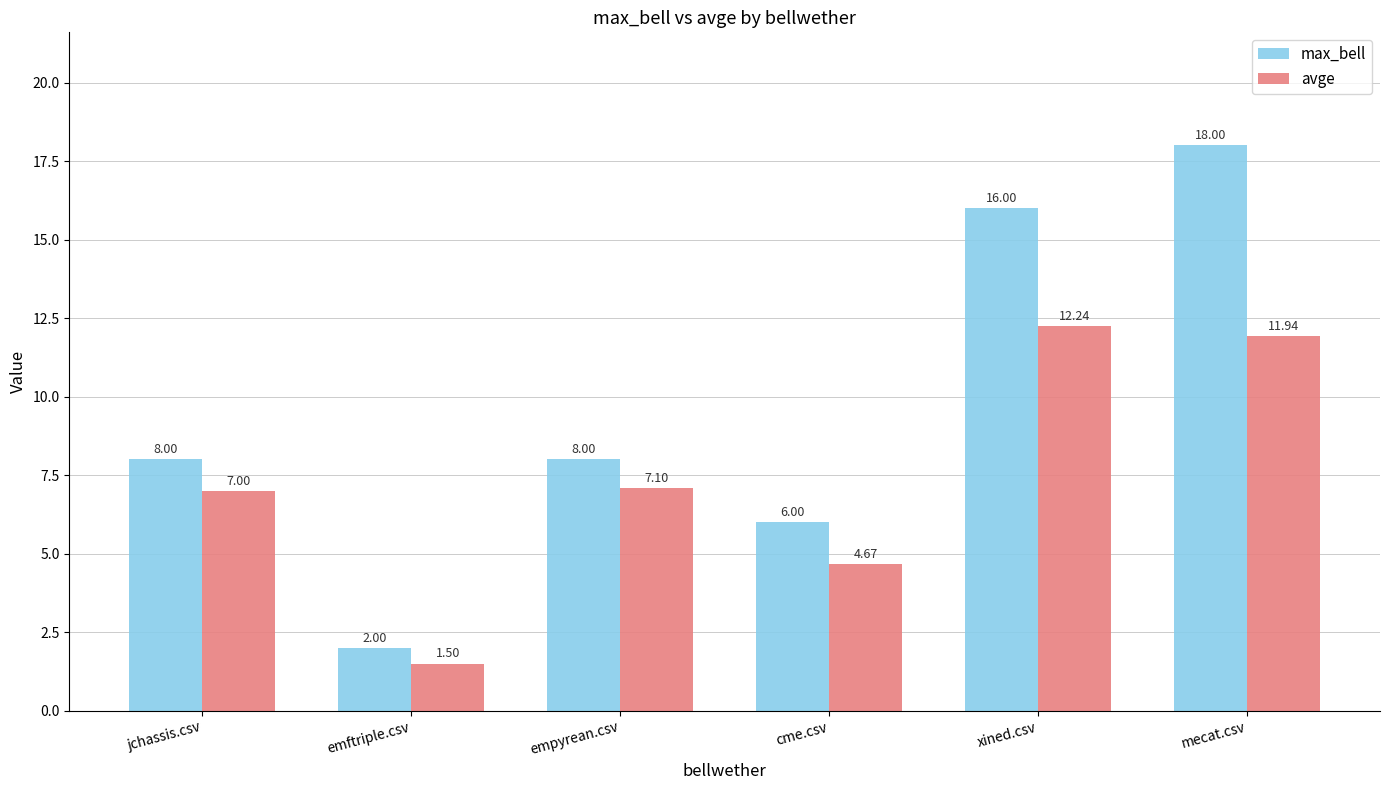

Which series has the largest total across all categories?

max_bell